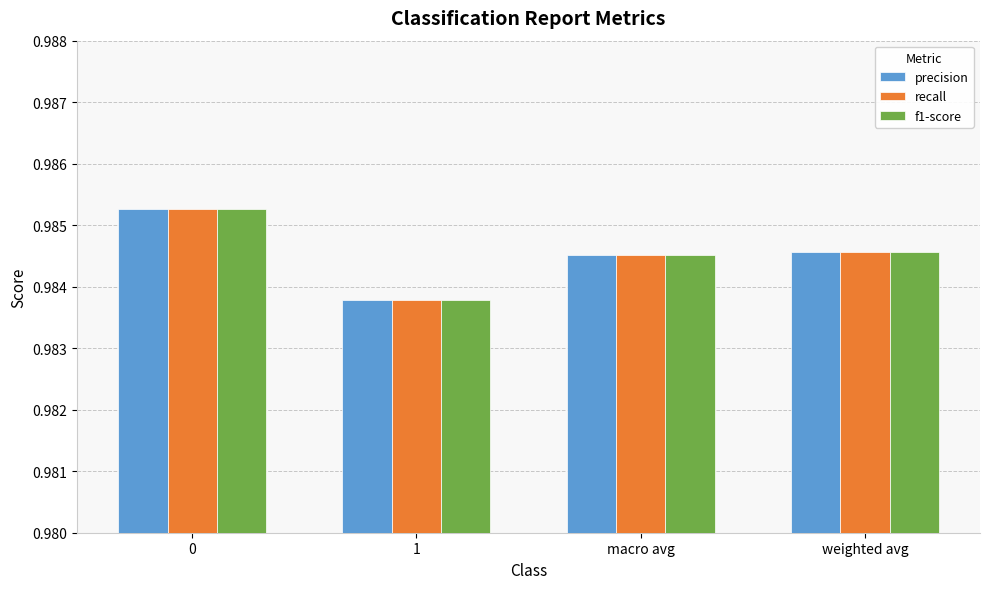

True or false: f1-score has a value of 1.6 at 0.

False